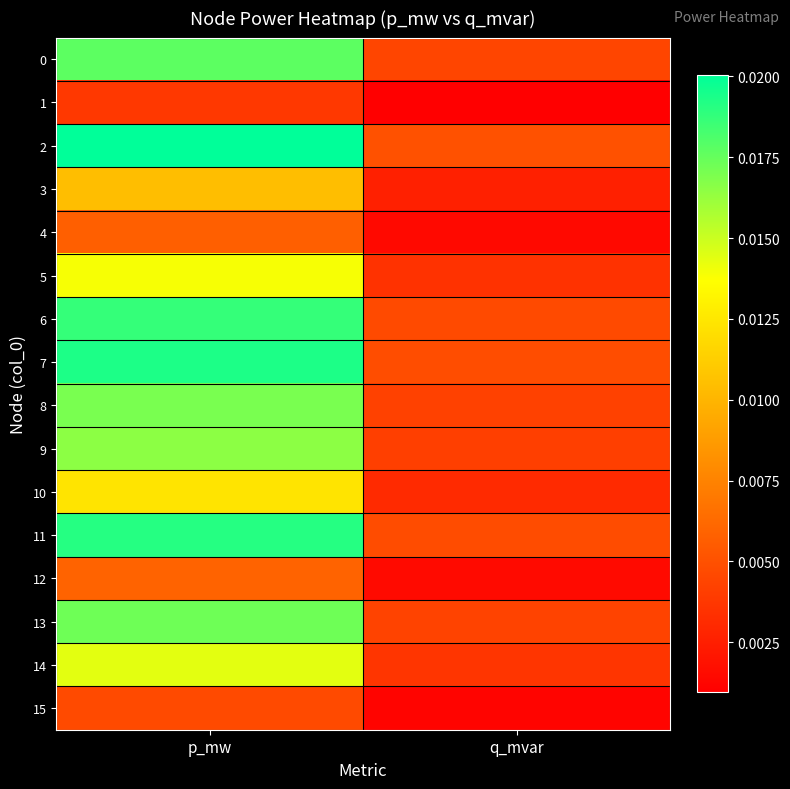

Which has a higher value, p_mw or q_mvar?

p_mw